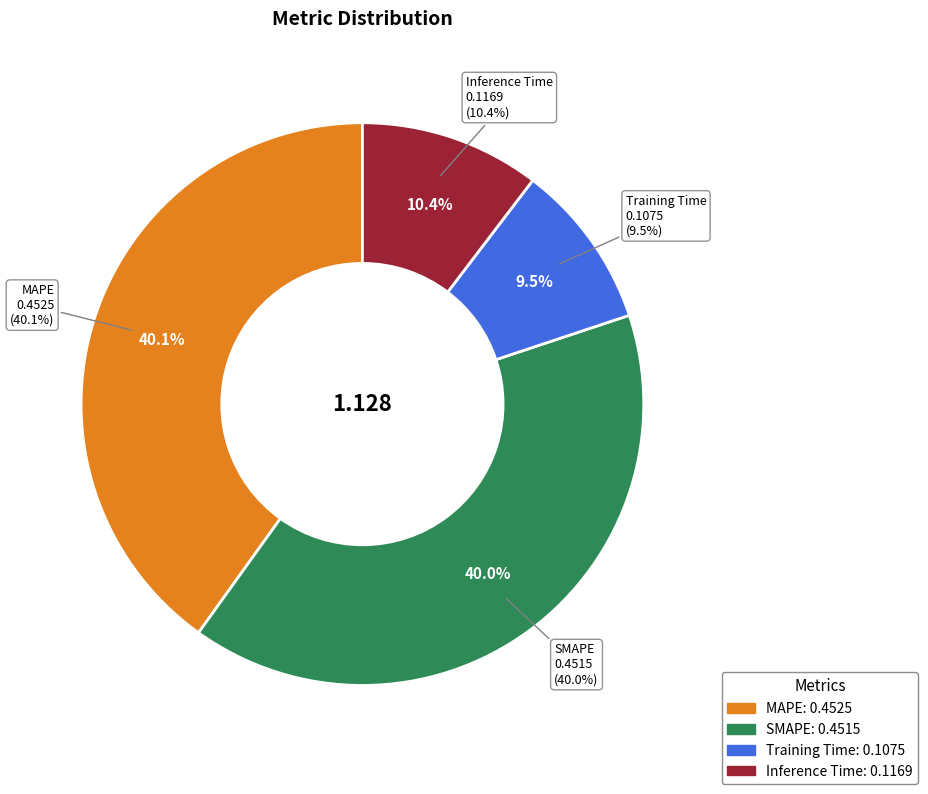

Do SMAPE and MAPE together represent more than half of the pie?

Yes